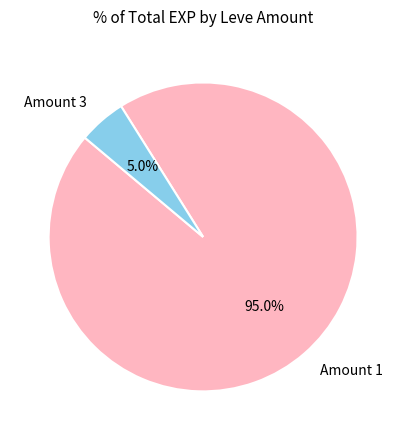

What portion of the pie excludes Amount 3?

95.0%